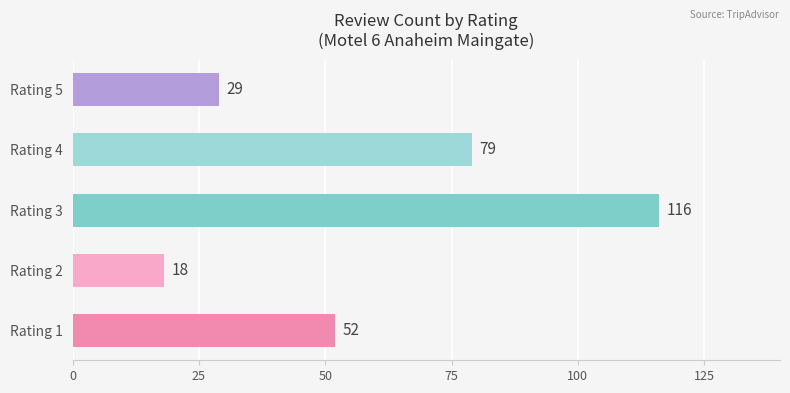

At which category does the chart reach its peak across all series?

Rating 3